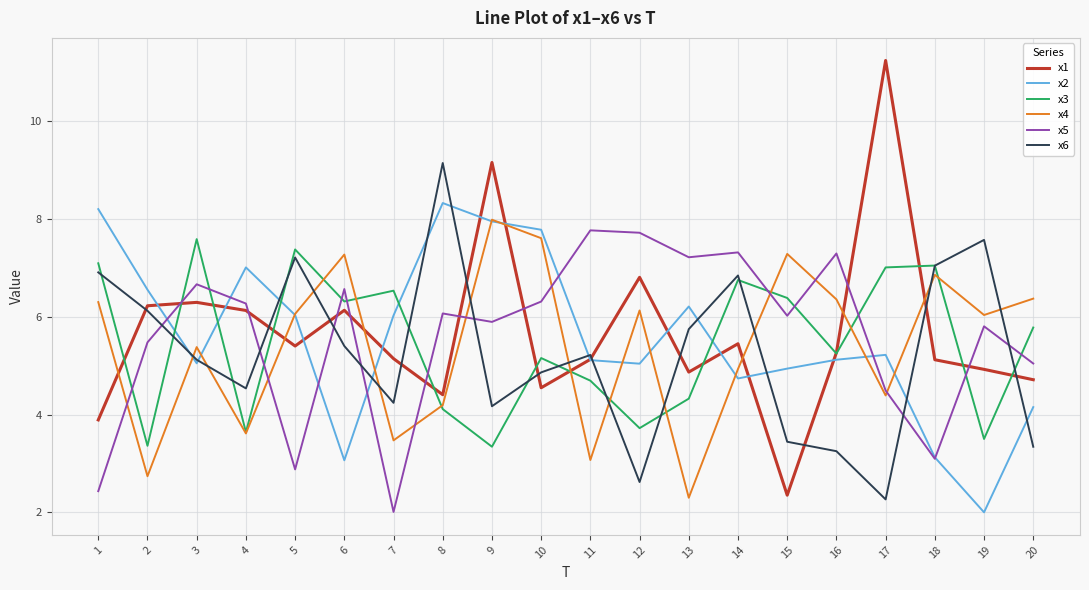

Which category has the lowest value in the x4 series?

13